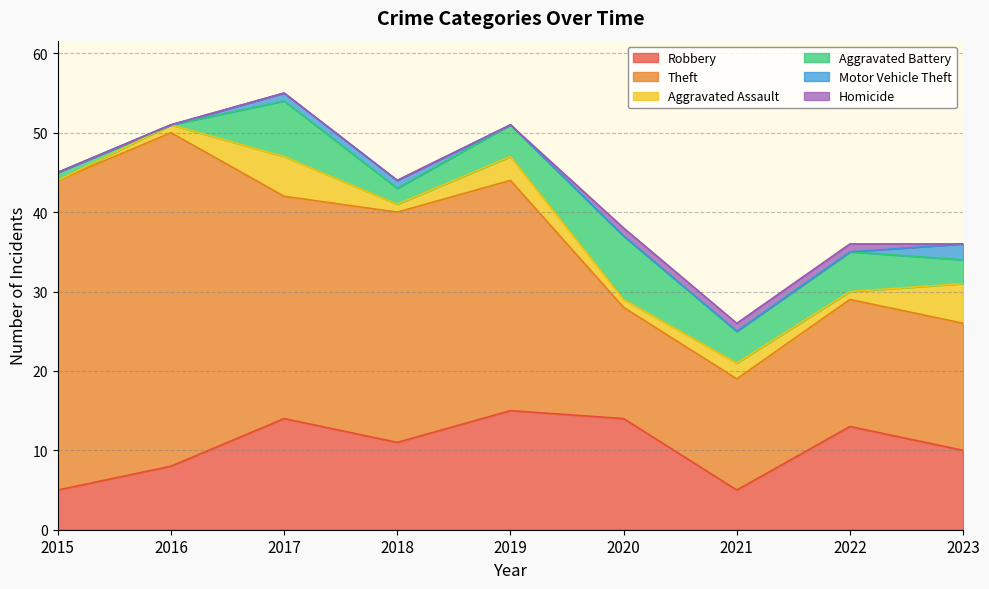

Is the value of Homicide at 2019 greater than the value of Robbery at 2016?

No